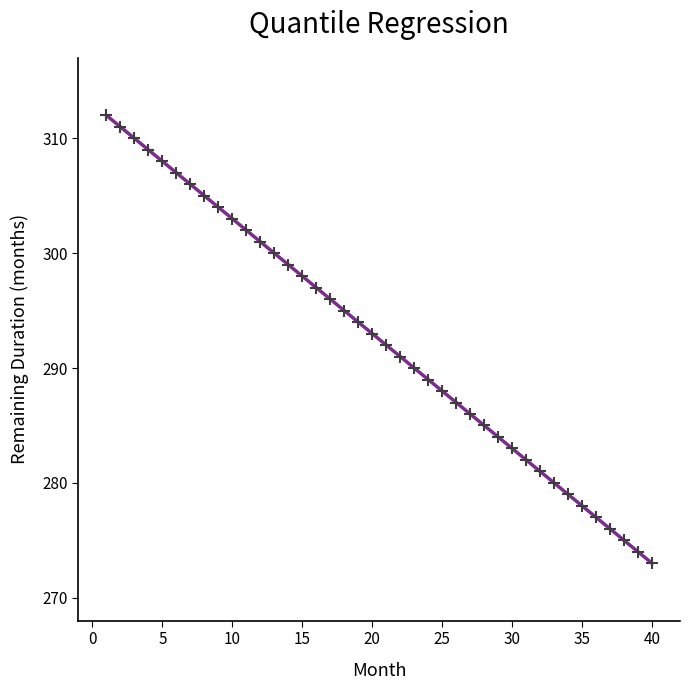

What is the range of Y values (max minus min)?

39